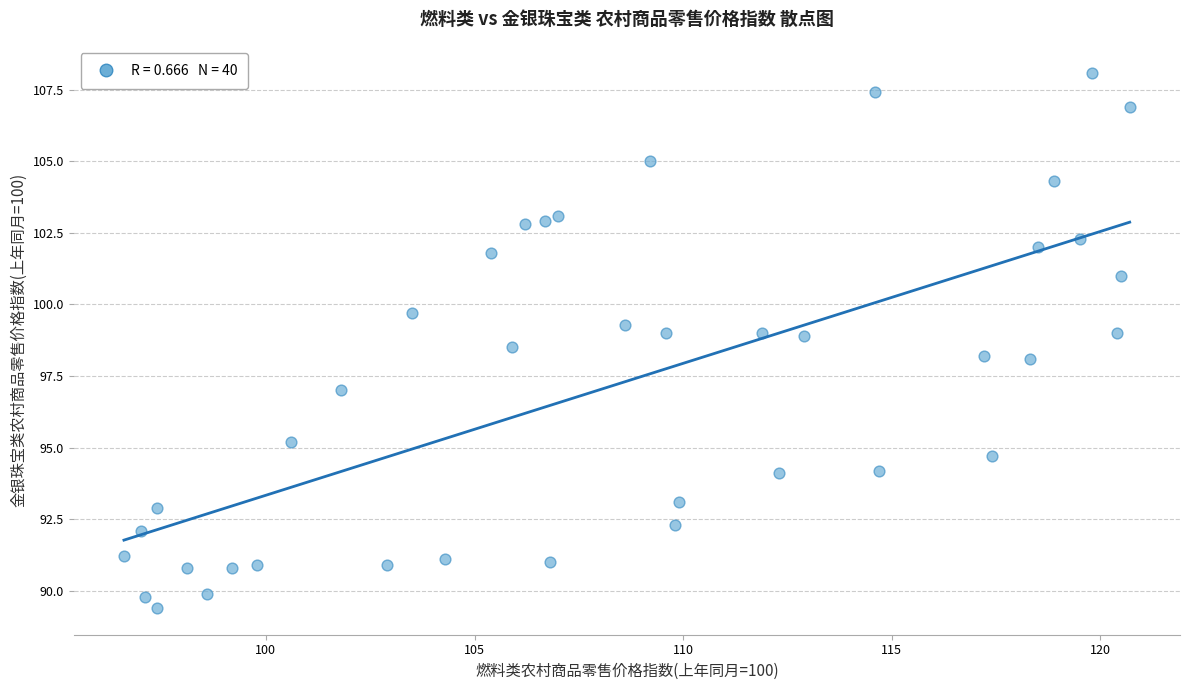

What is the range of Y values (max minus min)?

18.7